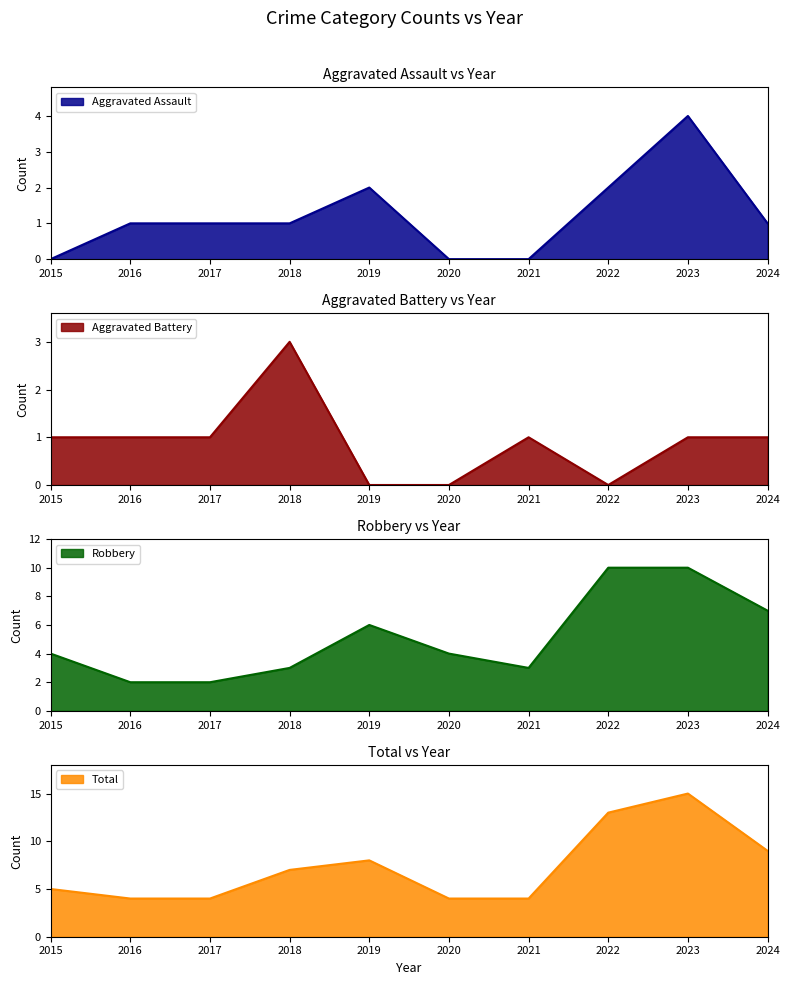

At which category does Total reach its first local peak?

2019